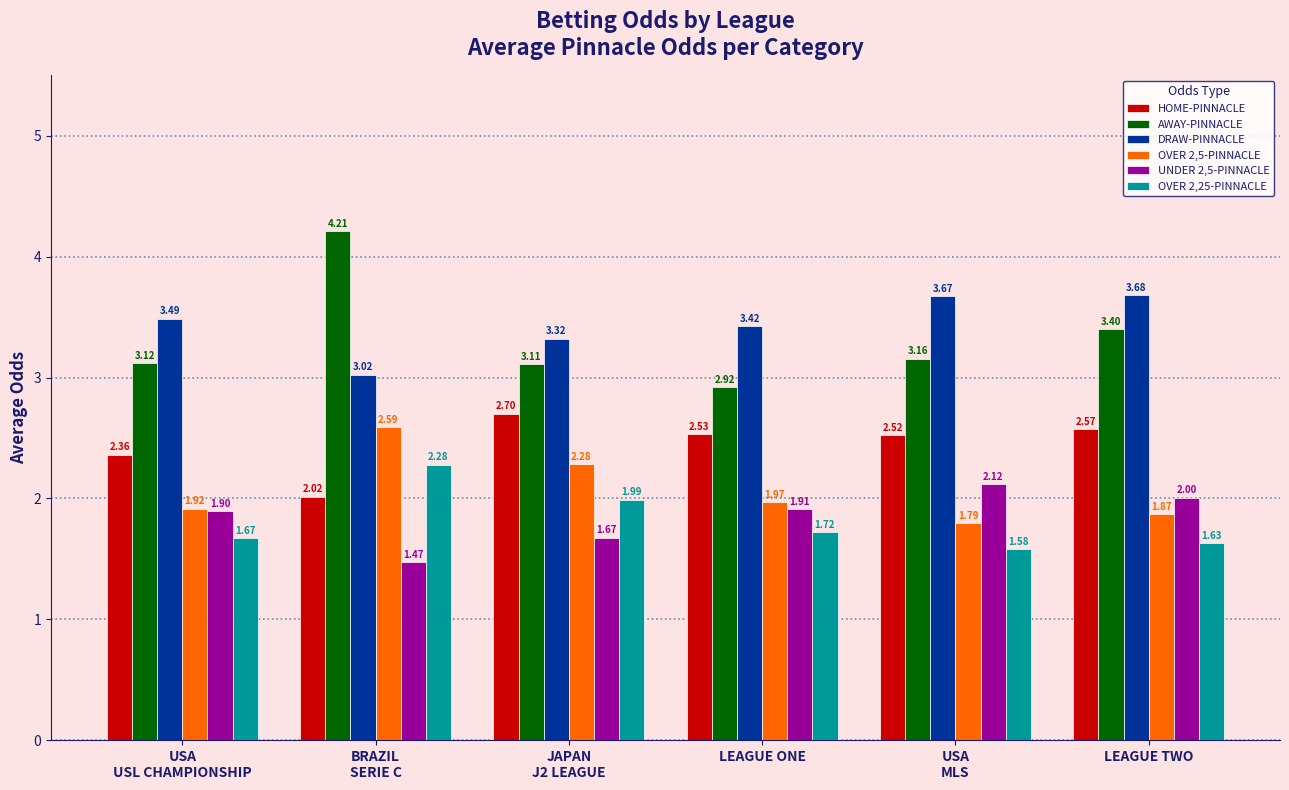

Rank the series at BRAZIL
SERIE C from lowest to highest value.

UNDER 2,5-PINNACLE, HOME-PINNACLE, OVER 2,25-PINNACLE, OVER 2,5-PINNACLE, DRAW-PINNACLE, AWAY-PINNACLE